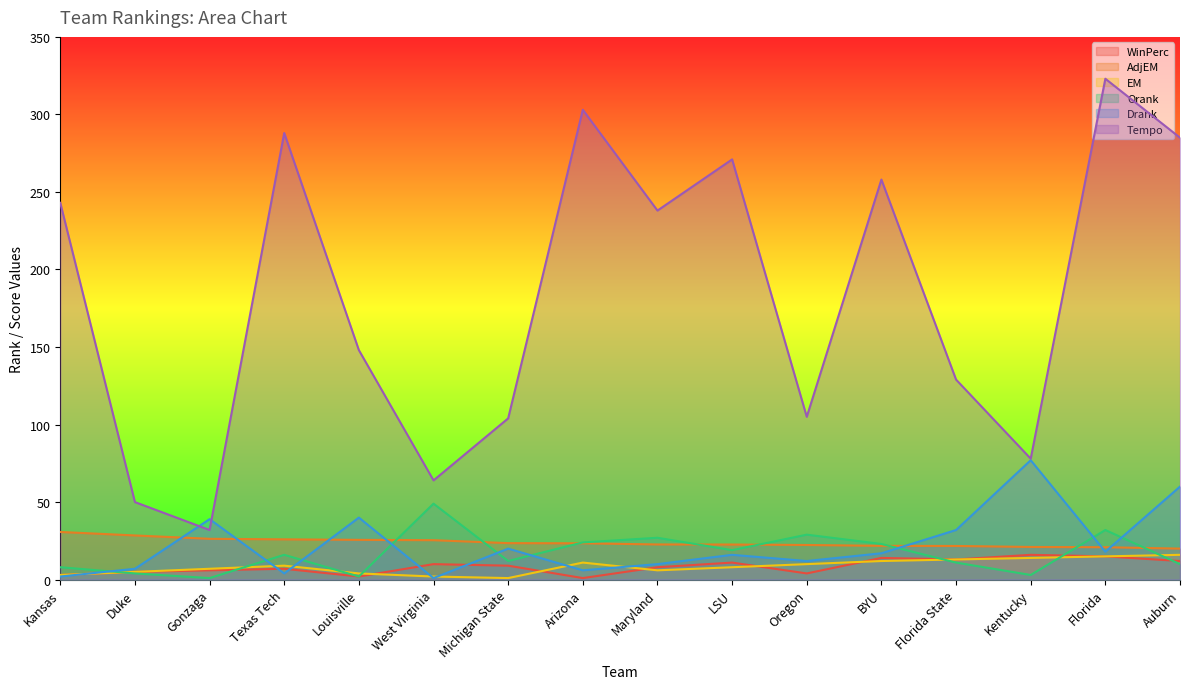

Reading right to left, extract all data points from this chart.

WinPerc: Auburn=12.0	Florida=15.0	Kentucky=16.0	Florida State=13.0	BYU=14.0	Oregon=4.0	LSU=11.0	Maryland=8.0	Arizona=1.0	Michigan State=9.0	West Virginia=10.0	Louisville=2.0	Texas Tech=7.0	Gonzaga=6.0	Duke=5.0	Kansas=3.0
AdjEM: Auburn=20.0	Florida=20.9	Kentucky=21.1	Florida State=21.7	BYU=21.8	Oregon=22.3	LSU=22.6	Maryland=22.7	Arizona=23.4	Michigan State=23.5	West Virginia=25.4	Louisville=25.6	Texas Tech=26.0	Gonzaga=26.3	Duke=28.5	Kansas=30.7
EM: Auburn=16.0	Florida=15.0	Kentucky=14.0	Florida State=13.0	BYU=12.0	Oregon=10.0	LSU=8.0	Maryland=6.0	Arizona=11.0	Michigan State=1.0	West Virginia=2.0	Louisville=4.0	Texas Tech=9.0	Gonzaga=7.0	Duke=5.0	Kansas=3.0
Orank: Auburn=10.0	Florida=32.0	Kentucky=3.0	Florida State=11.0	BYU=23.0	Oregon=29.0	LSU=19.0	Maryland=27.0	Arizona=24.0	Michigan State=12.0	West Virginia=49.0	Louisville=2.0	Texas Tech=16.0	Gonzaga=1.0	Duke=4.0	Kansas=8.0
Drank: Auburn=60.0	Florida=18.0	Kentucky=77.0	Florida State=32.0	BYU=17.0	Oregon=12.0	LSU=16.0	Maryland=10.0	Arizona=6.0	Michigan State=20.0	West Virginia=1.0	Louisville=40.0	Texas Tech=4.0	Gonzaga=39.0	Duke=7.0	Kansas=2.0
Tempo: Auburn=285.0	Florida=323.0	Kentucky=78.0	Florida State=129.0	BYU=258.0	Oregon=105.0	LSU=271.0	Maryland=238.0	Arizona=303.0	Michigan State=104.0	West Virginia=64.0	Louisville=148.0	Texas Tech=288.0	Gonzaga=32.0	Duke=50.0	Kansas=243.0